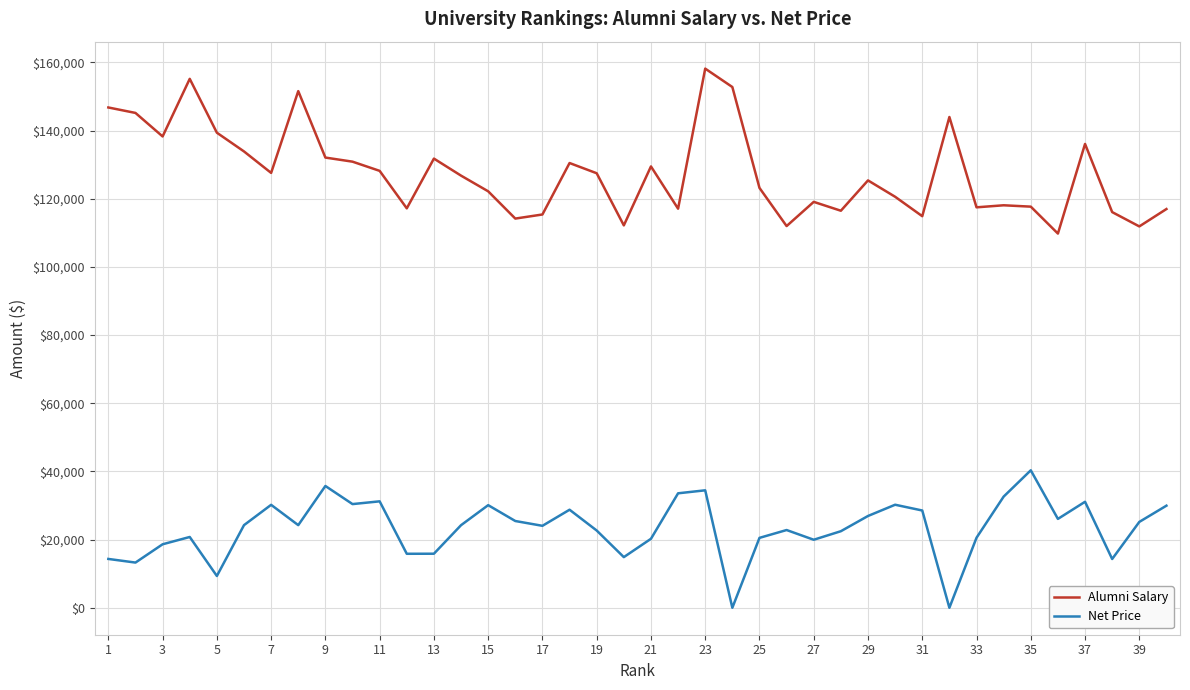

What is the lowest value of the Alumni Salary series?

109800